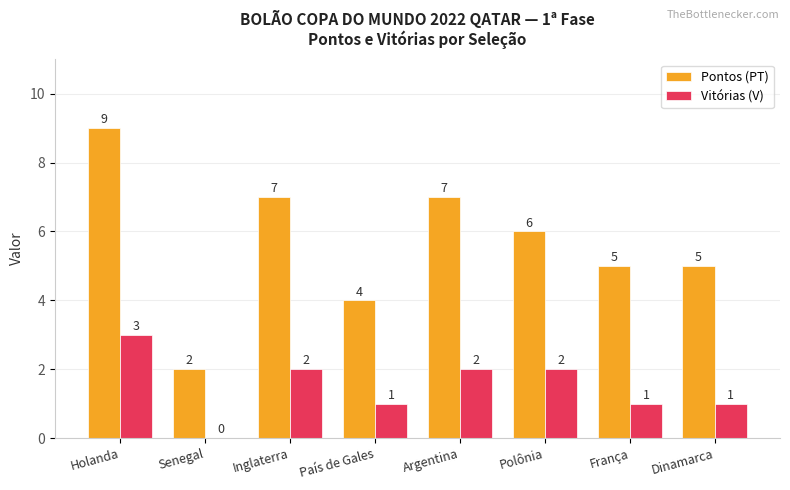

What is the total value across all series at Polônia?

8